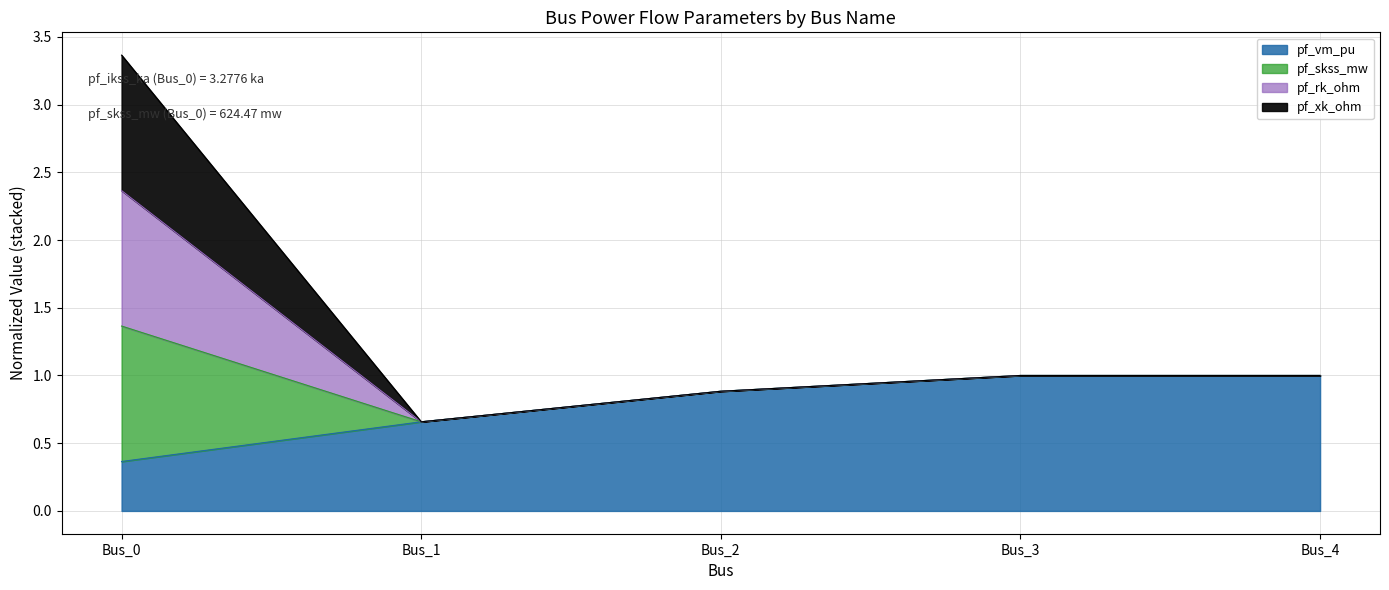

True or false: pf_skss_mw has more than 0 interior local peaks.

False